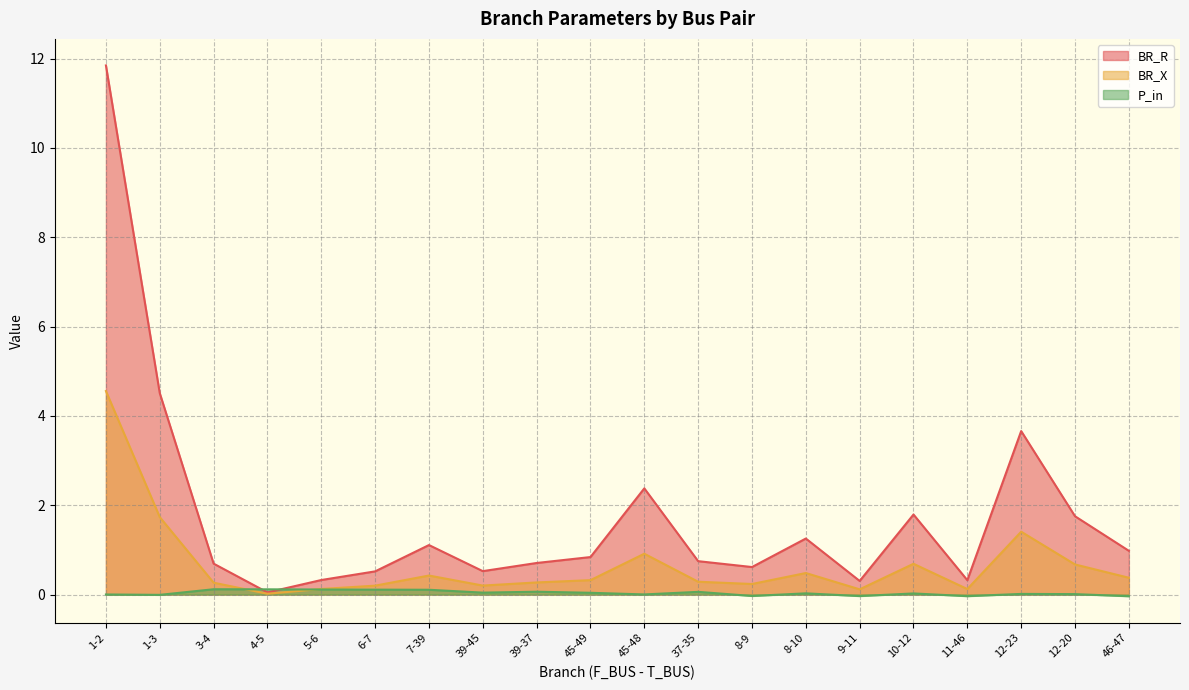

What are all the series names shown in the legend?

BR_R, BR_X, P_in